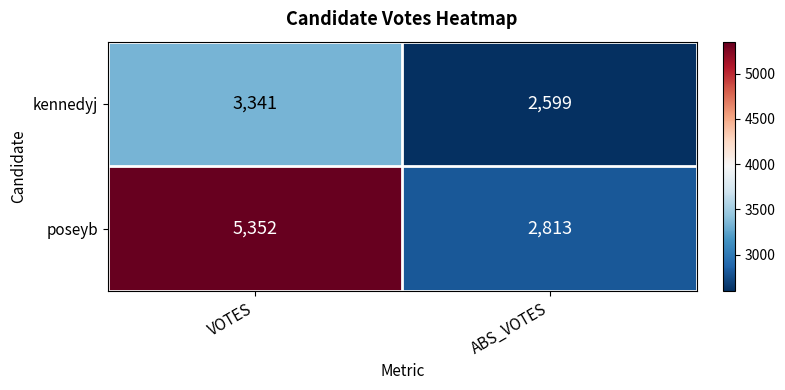

Rank the series by their average value, from highest to lowest.

poseyb, kennedyj